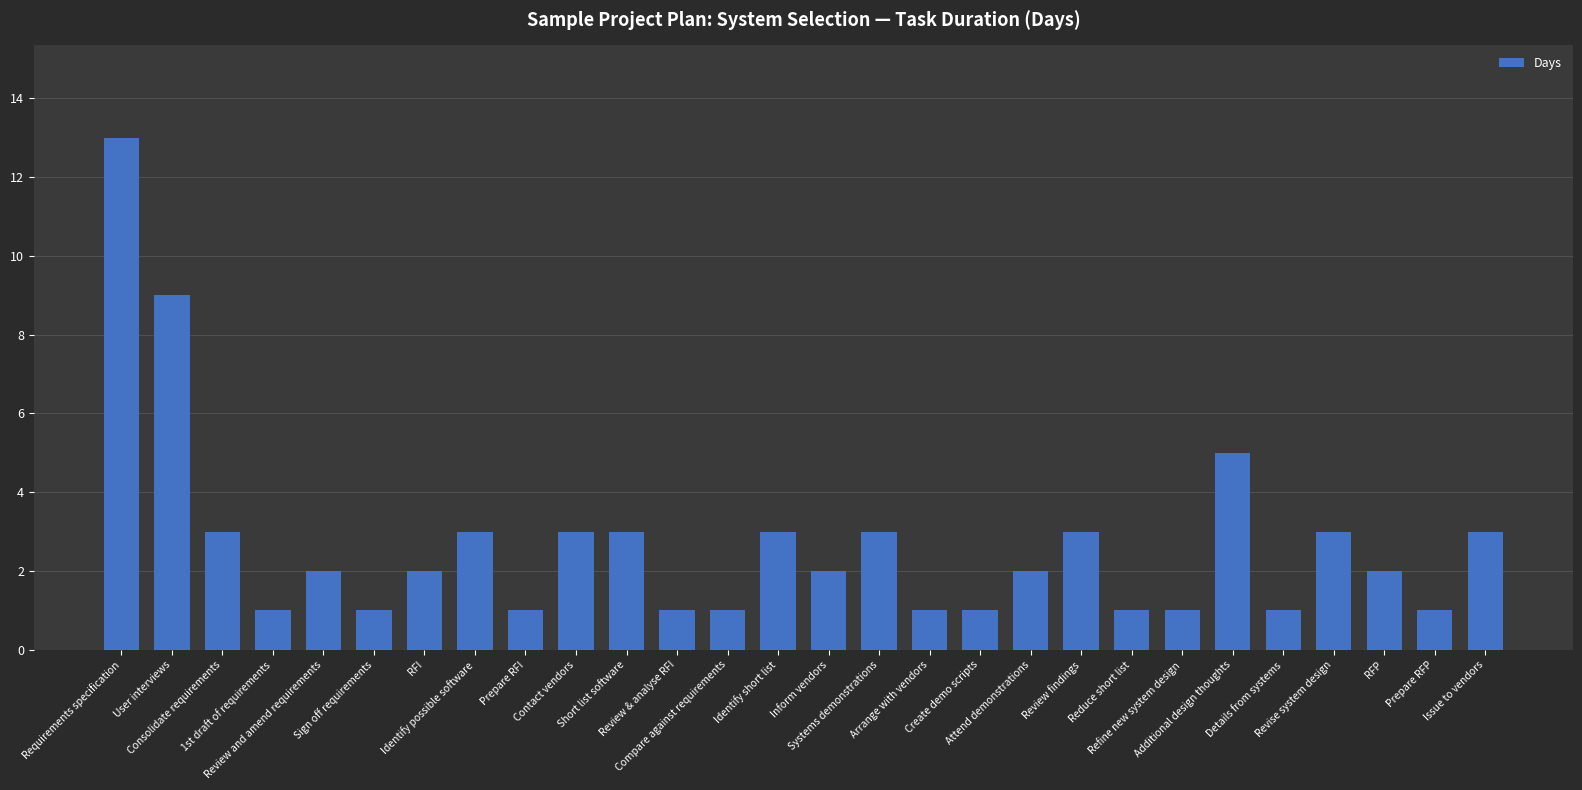

What is the average value?

3